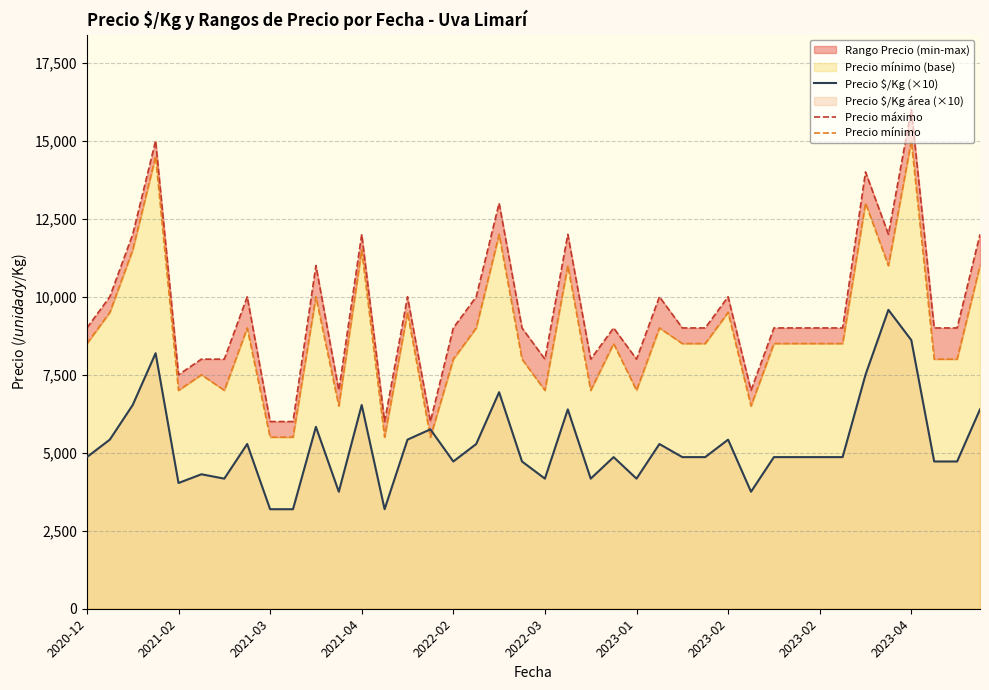

How many data points in Precio $/Kg (×10) are less than 4860?

15